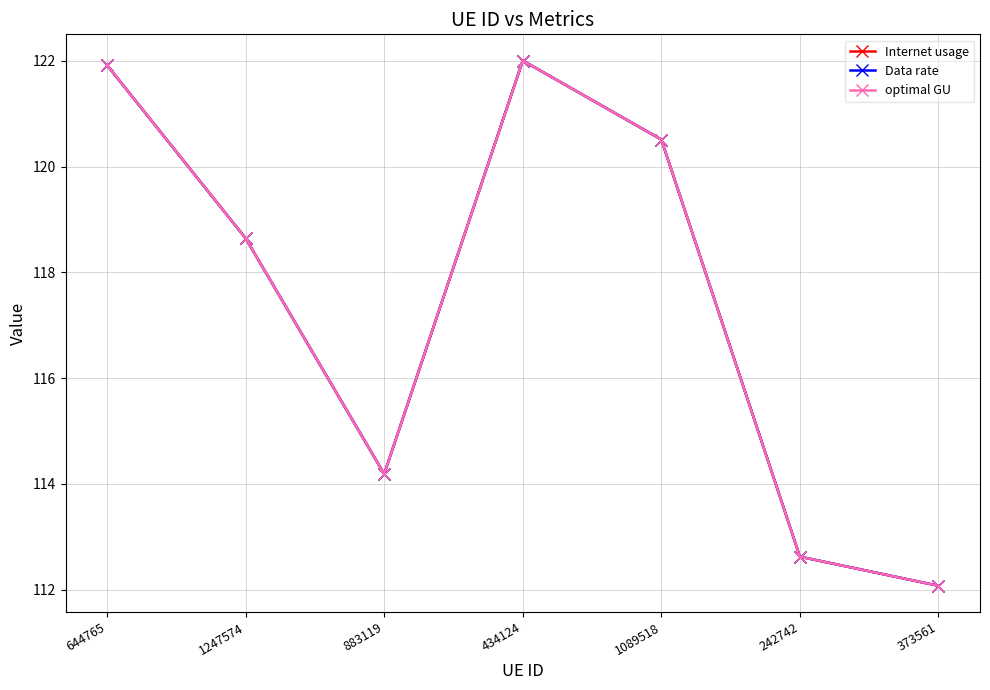

The Internet usage series shows 156.6 at 373561. True or false?

False